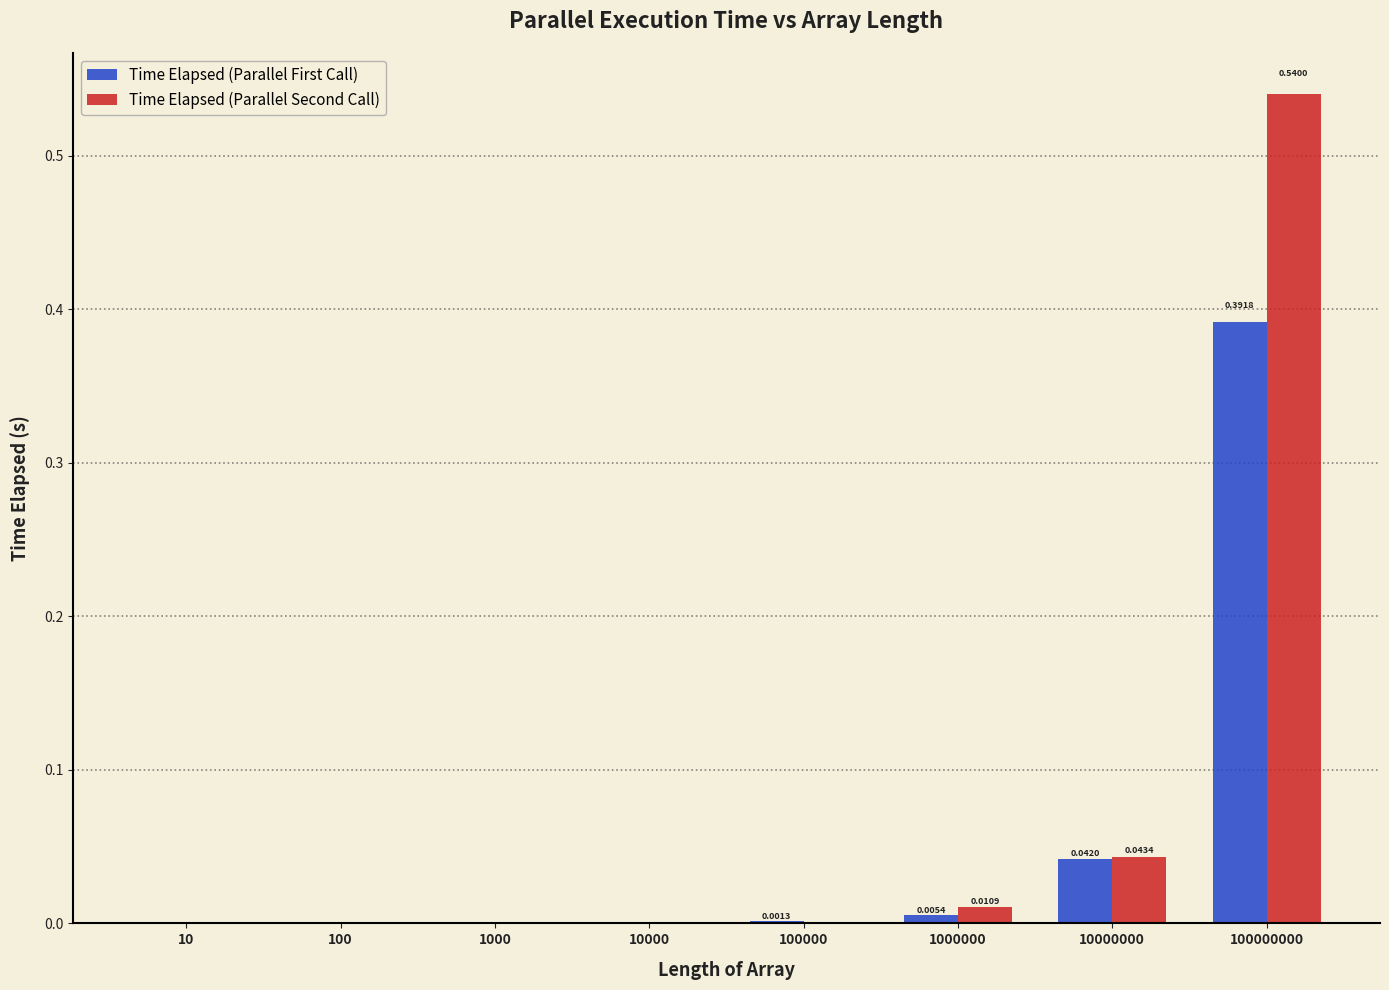

Does the chart contain stacked bars?

No